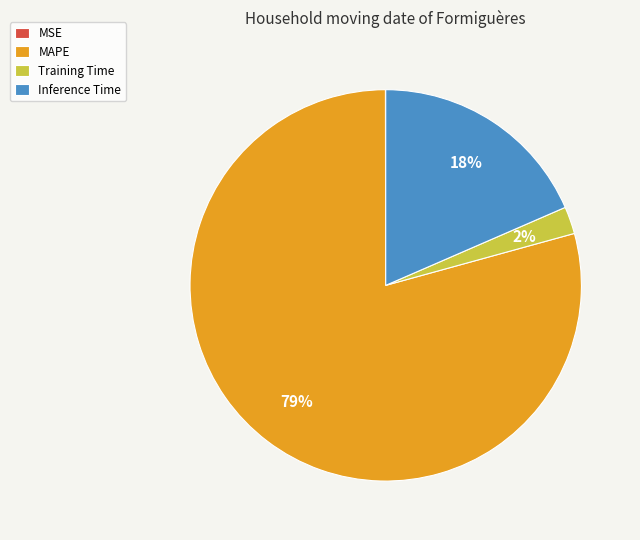

What is the largest slice in the pie chart?

MAPE